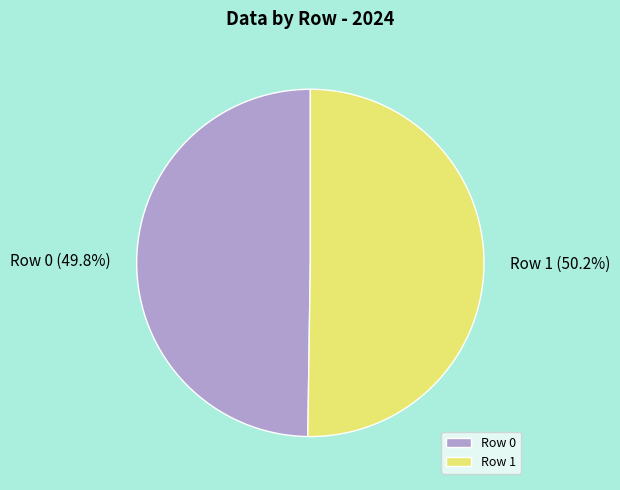

How many segments does this pie chart have?

2